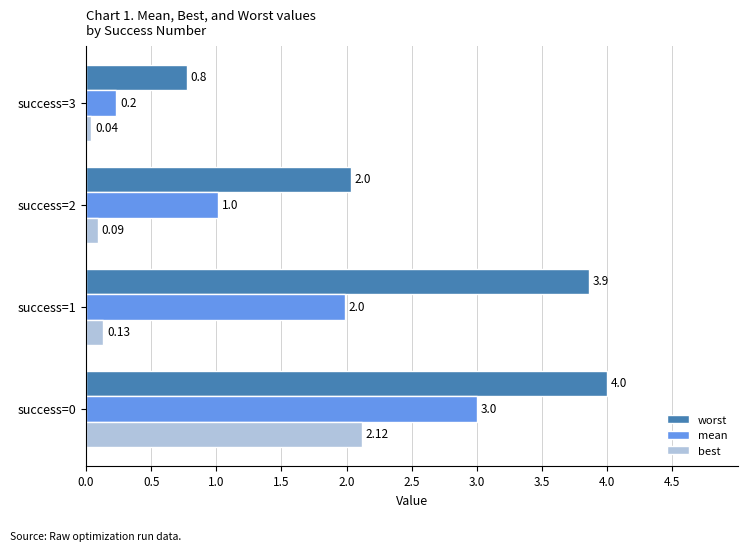

Which series has the largest range (max minus min)?

worst